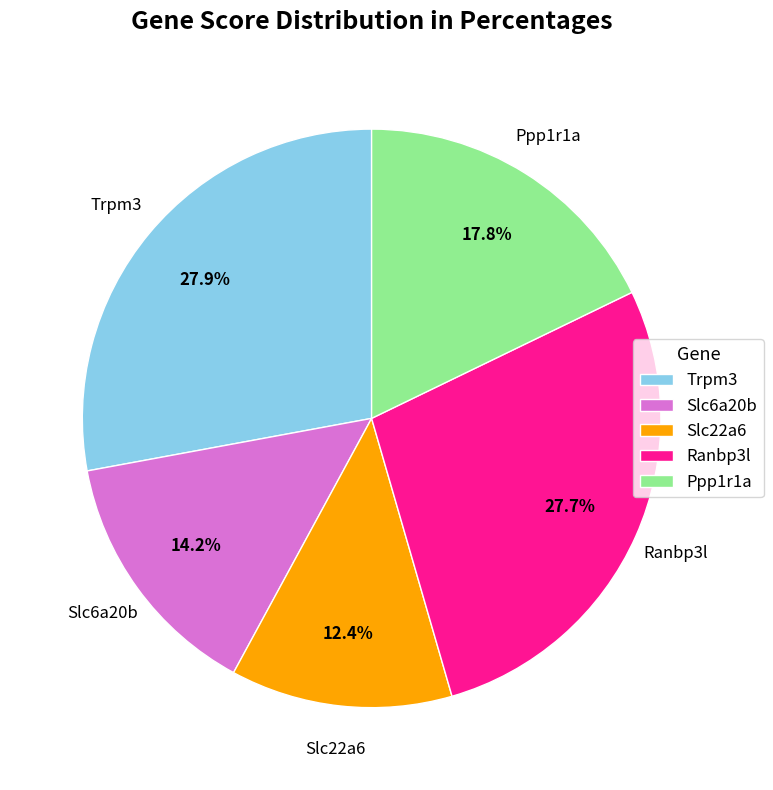

Is there a majority slice in this chart?

No